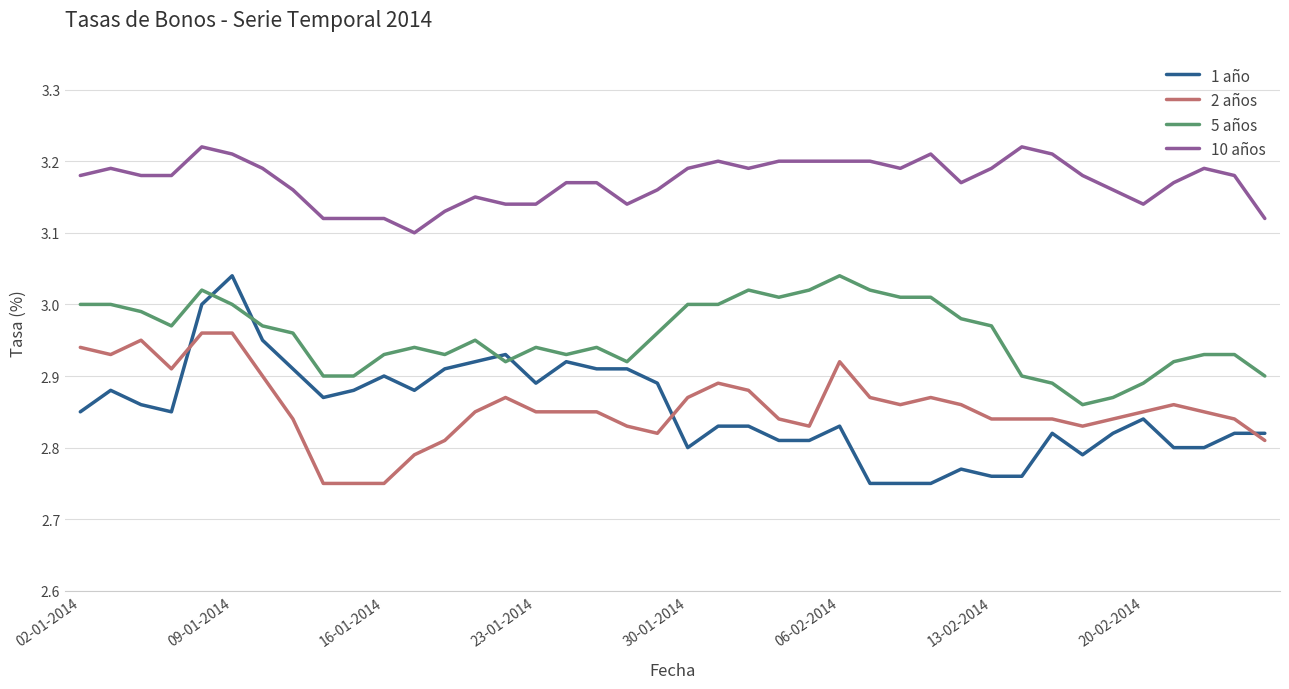

Which series has the largest total across all categories?

10 años